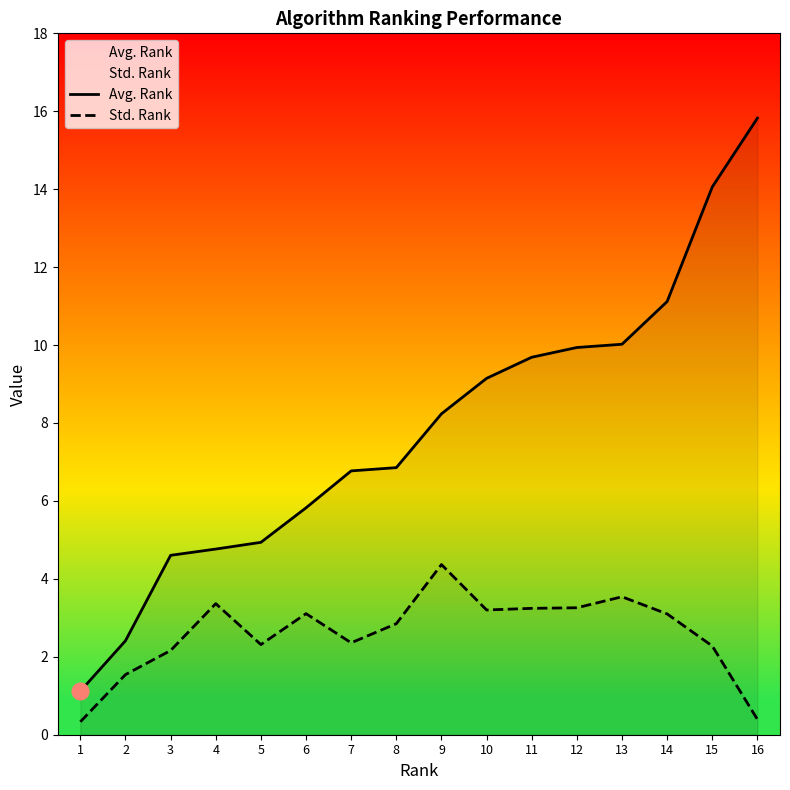

What is the value of the Avg. Rank point at the 13th from the left?

10.0